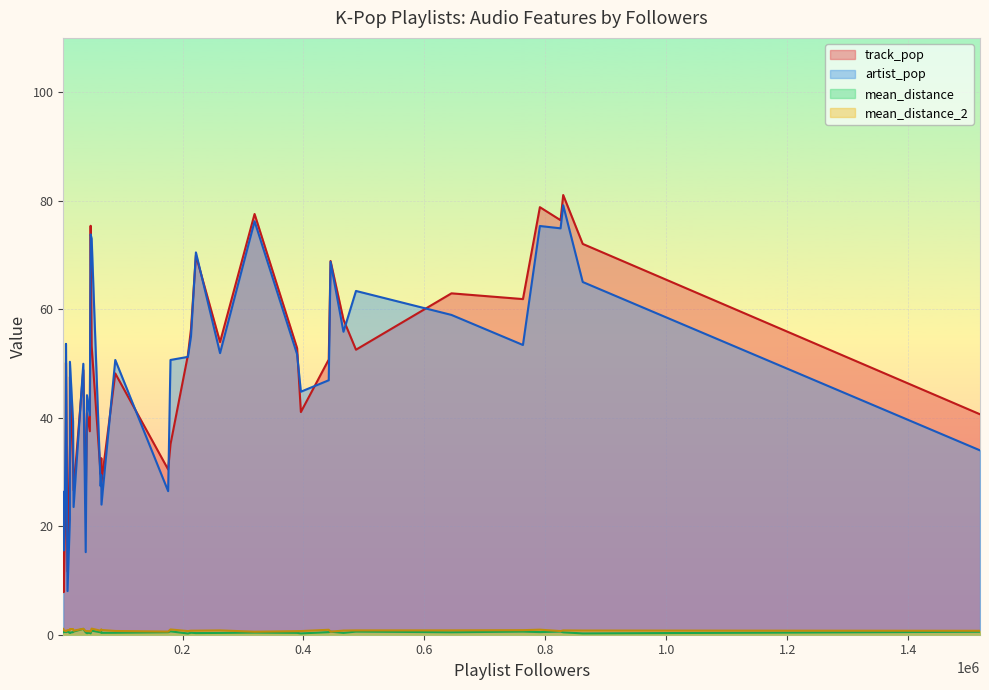

What is the highest value of the mean_distance series?

1.1